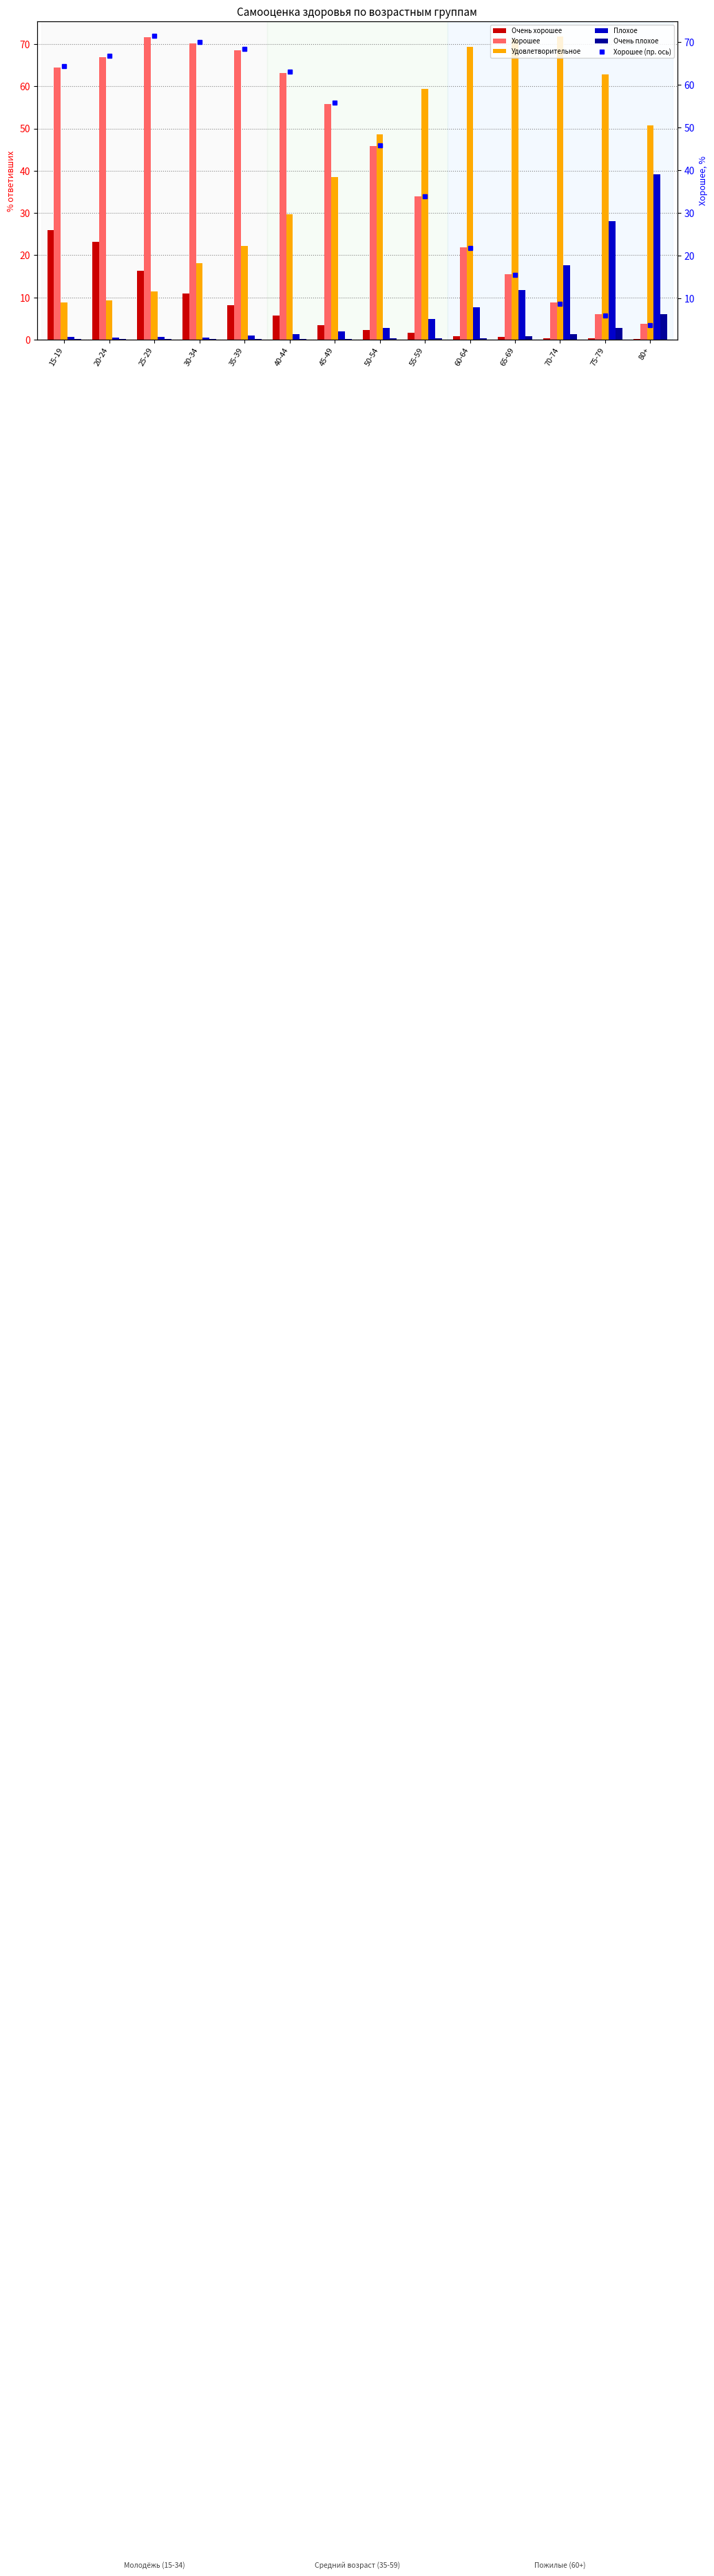

What is the sum of the Удовлетворительное values at 60-64 and 45-49?

107.8